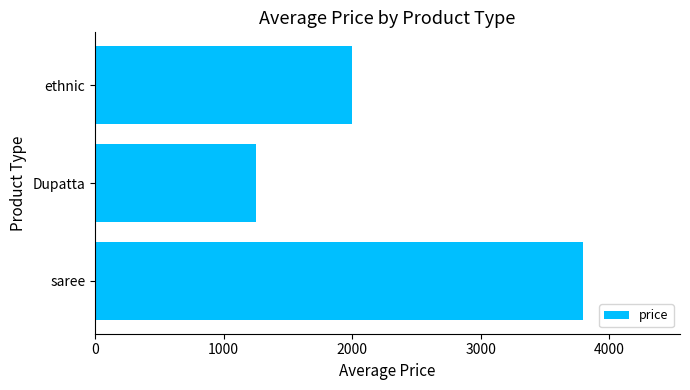

Rank the categories by value from highest to lowest.

saree, ethnic, Dupatta